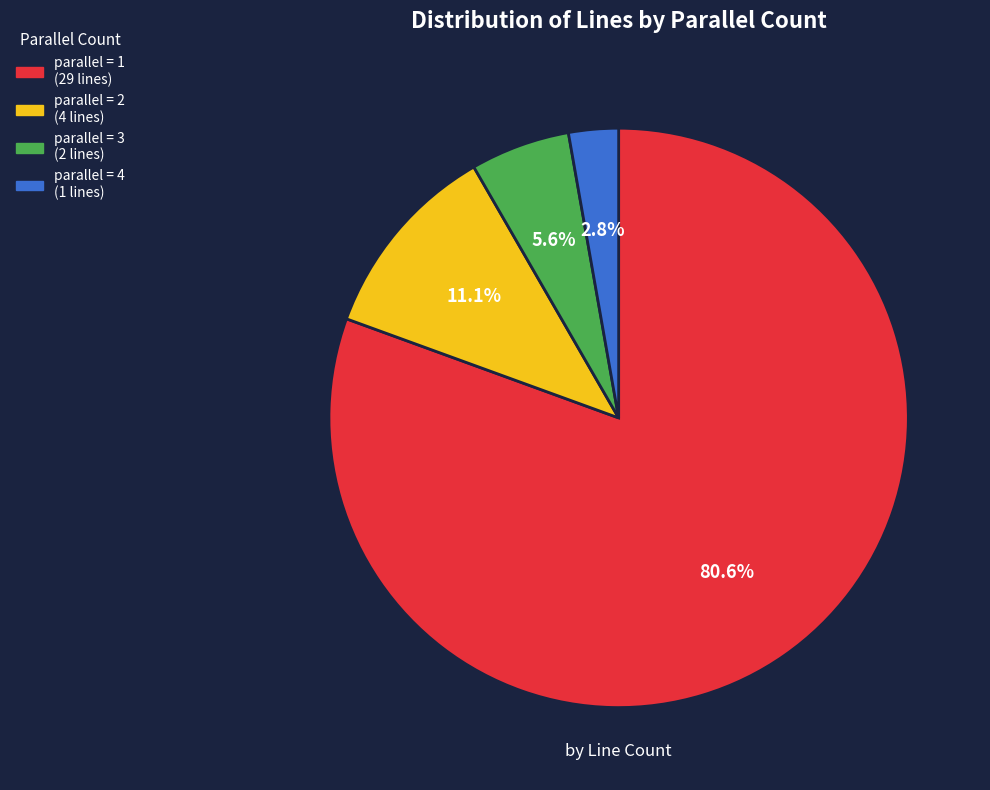

Is there any slice that represents more than half of the pie?

Yes